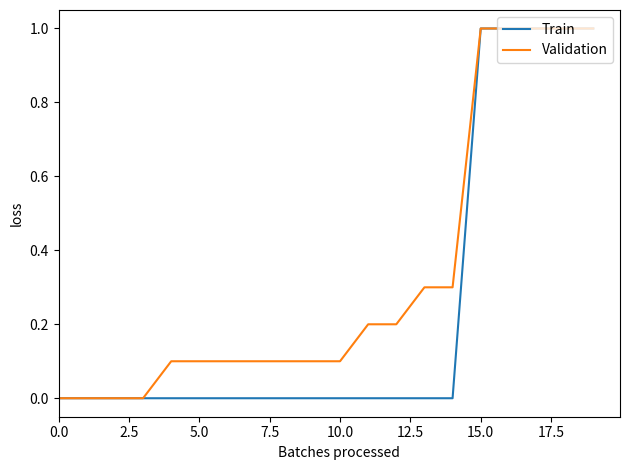

Does the chart display data point markers on the line(s)?

No